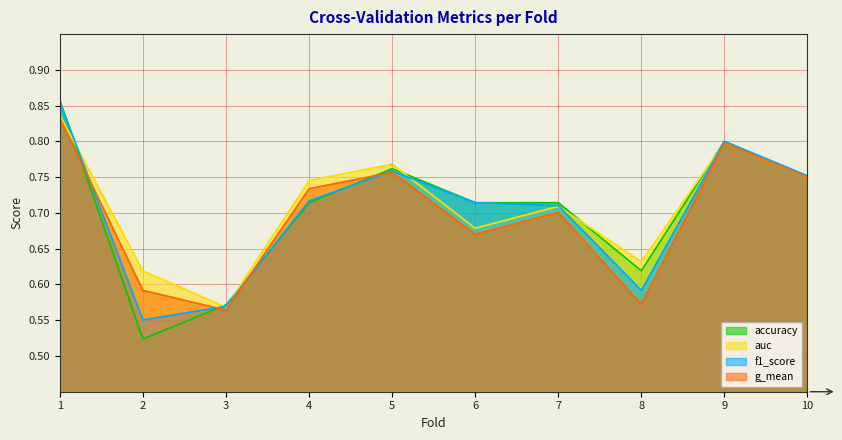

How many distinct data groups are displayed?

4